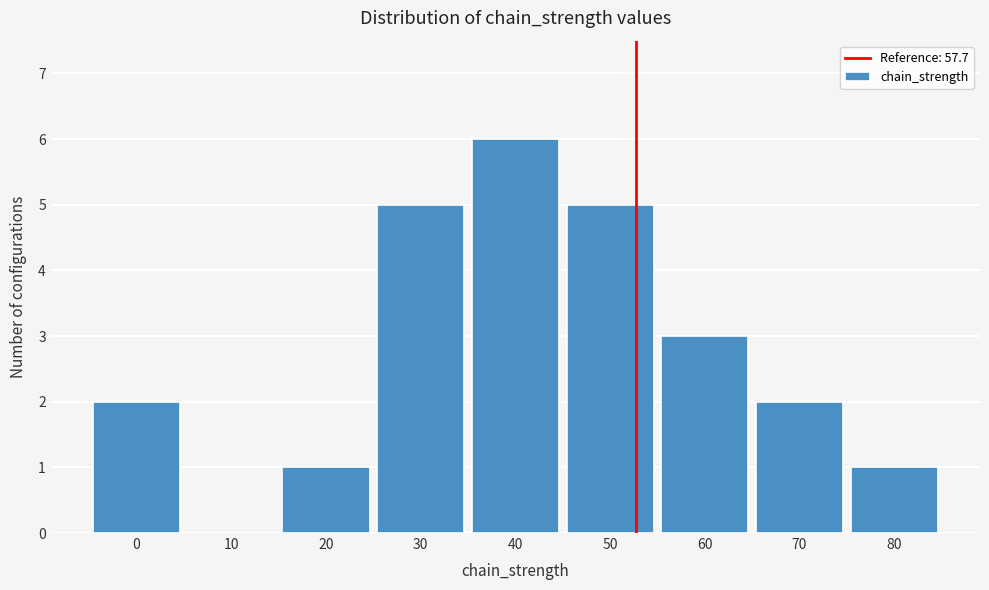

Reading left to right, list all the values displayed in this chart.

0=2	10=0	20=1	30=5	40=6	50=5	60=3	70=2	80=1